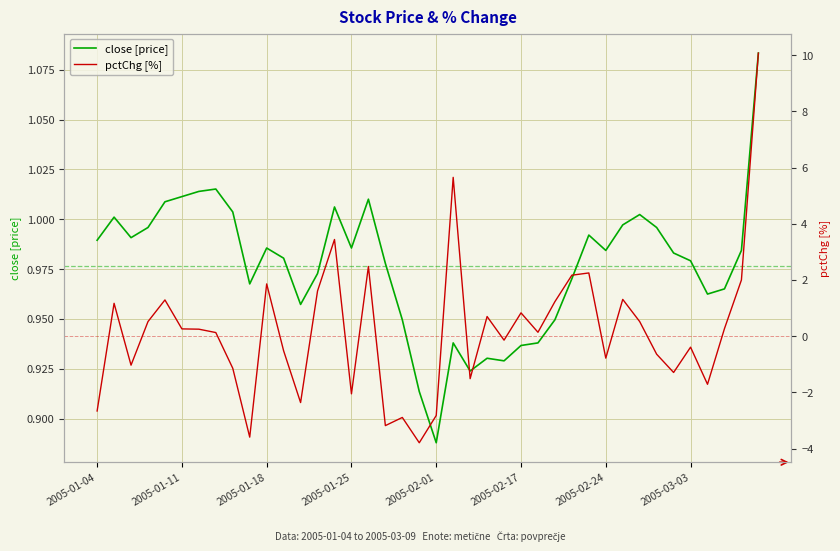

What is the smallest value displayed?

-3.8